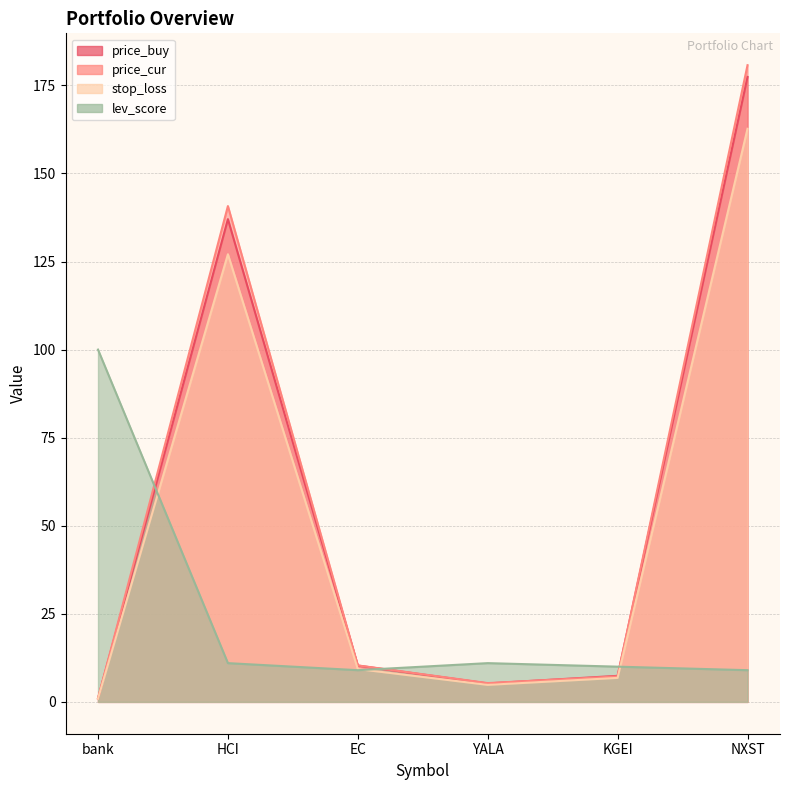

Between EC and bank, which is larger?

EC